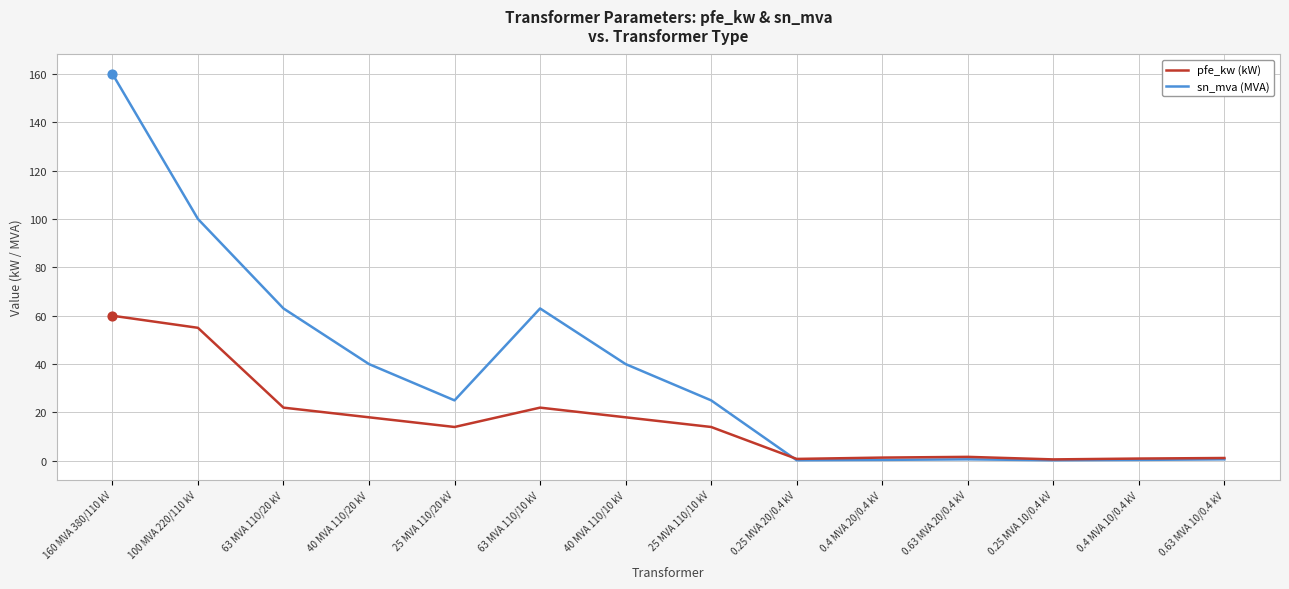

What is the spread (max minus min) of values at 160 MVA 380/110 kV?

100.0